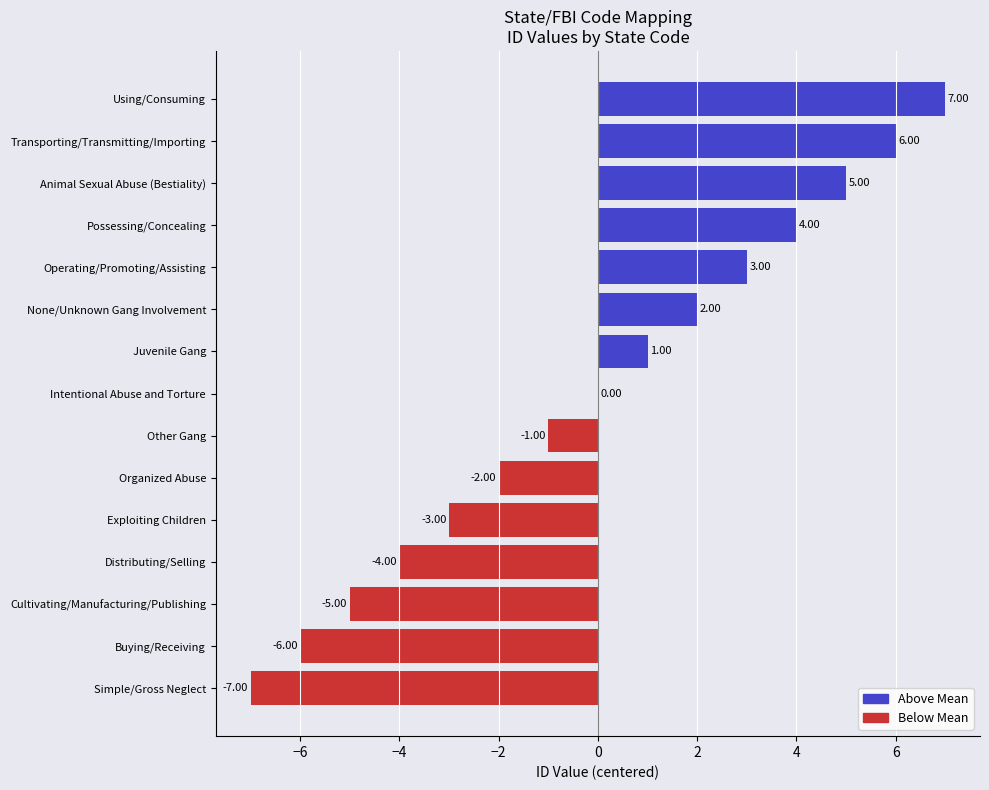

At which category does the chart reach its peak across all series?

Using/Consuming